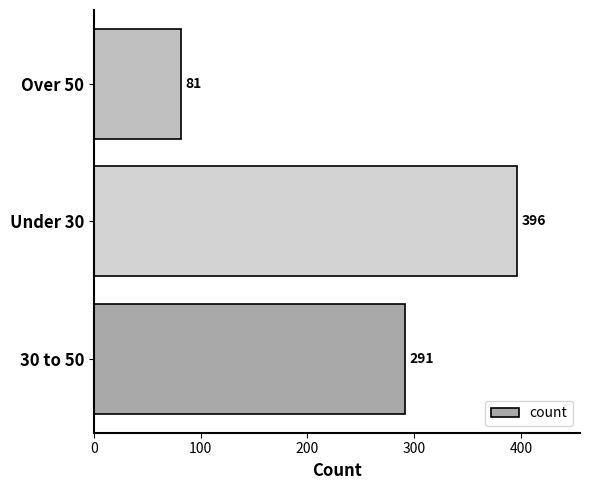

Which label corresponds to the smallest value in the chart?

Over 50